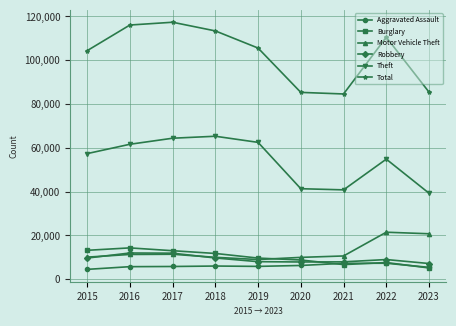

Does the chart display data point markers on the line(s)?

Yes